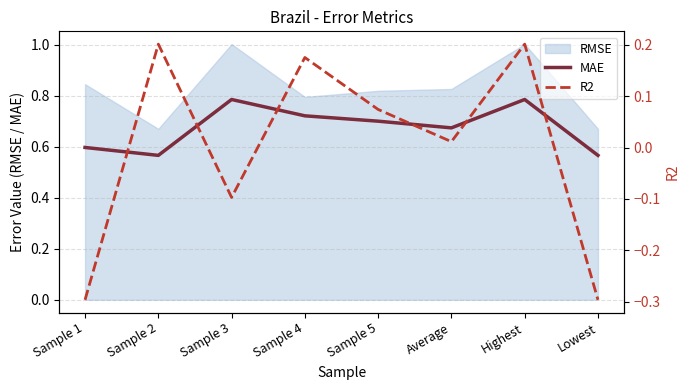

Which series has the largest total across all categories?

MAE